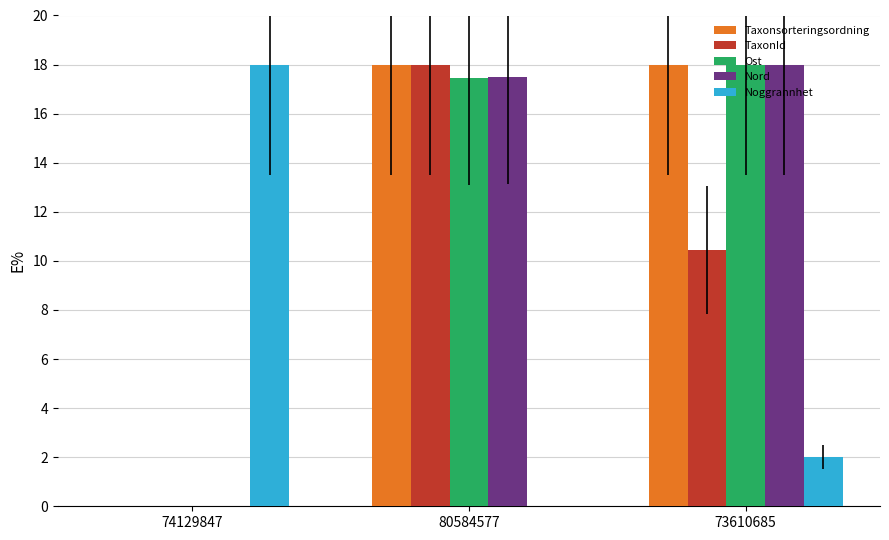

What is the total value across all series at 74129847?

18.0